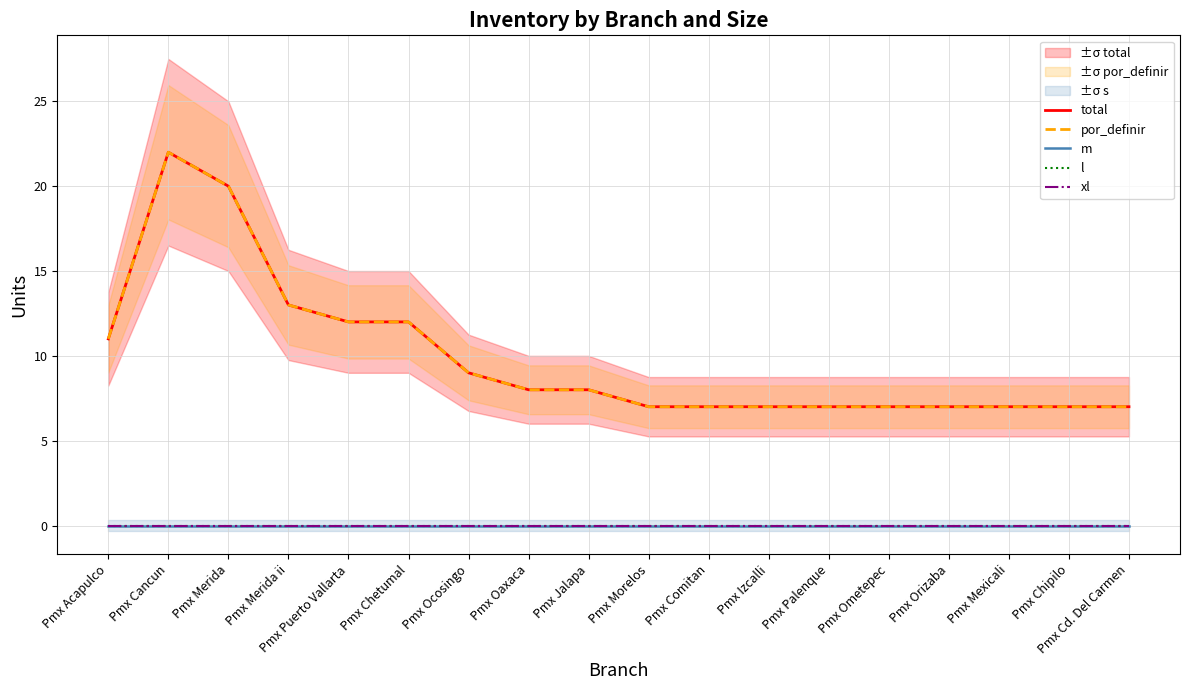

True or false: xl and l intersect in this chart.

False